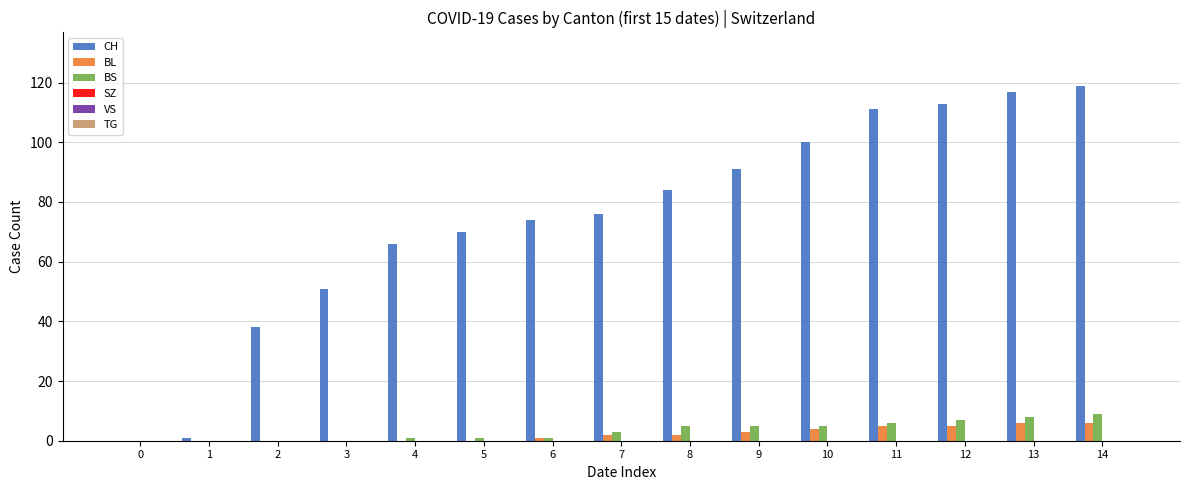

What is the sum of all CH values?

1111